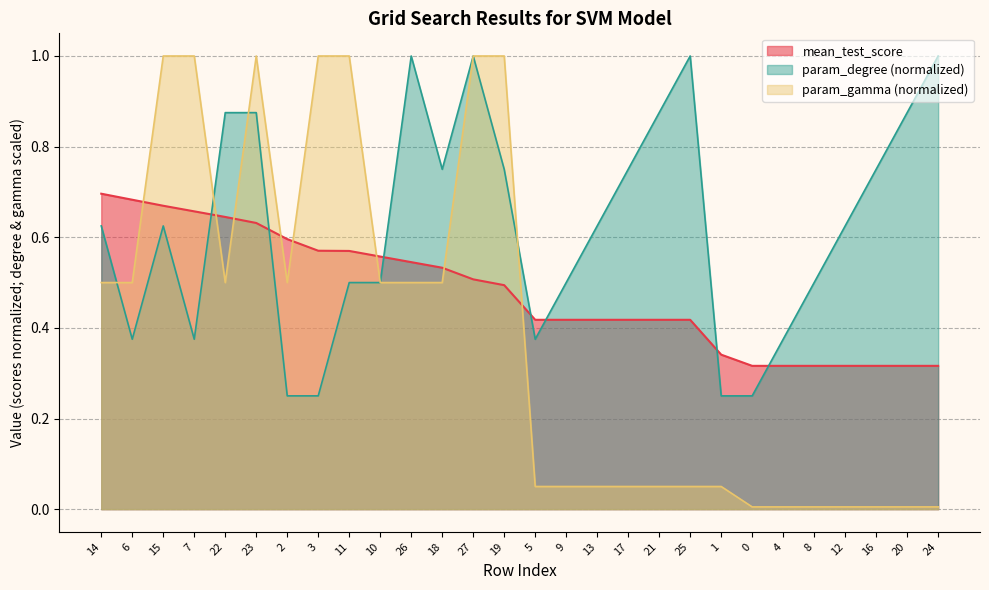

What is the difference between the maximum and second lowest values in the param_degree series?

0.8